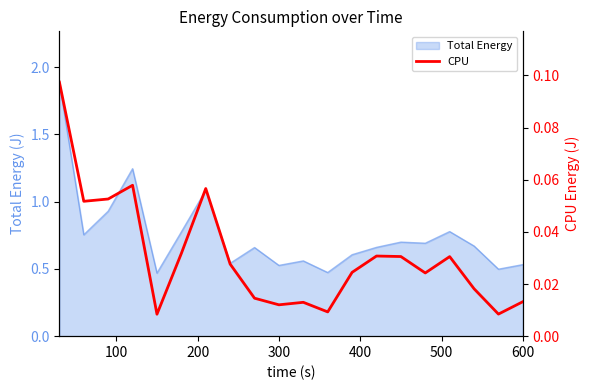

What is the highest value of the Total Energy series?

1.9